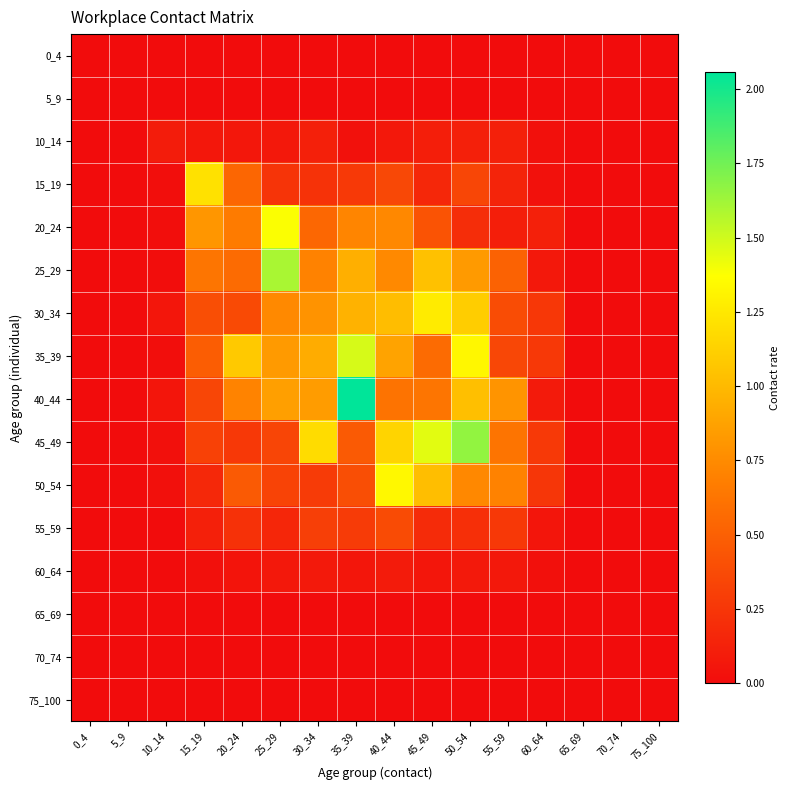

Reading left to right, what are all the values shown in this chart?

0_4: 0_4=0.0	5_9=0.0	10_14=0.0	15_19=0.0	20_24=0.0	25_29=0.0	30_34=0.0	35_39=0.0	40_44=0.0	45_49=0.0	50_54=0.0	55_59=0.0	60_64=0.0	65_69=0.0	70_74=0.0	75_100=0.0
5_9: 0_4=0.0	5_9=0.0	10_14=0.0	15_19=0.0	20_24=0.0	25_29=0.0	30_34=0.0	35_39=0.0	40_44=0.0	45_49=0.0	50_54=0.0	55_59=0.0	60_64=0.0	65_69=0.0	70_74=0.0	75_100=0.0
10_14: 0_4=0.0	5_9=0.0	10_14=0.1	15_19=0.1	20_24=0.1	25_29=0.1	30_34=0.1	35_39=0.0	40_44=0.1	45_49=0.1	50_54=0.1	55_59=0.1	60_64=0.0	65_69=0.0	70_74=0.0	75_100=0.0
15_19: 0_4=0.0	5_9=0.0	10_14=0.0	15_19=1.2	20_24=0.5	25_29=0.2	30_34=0.2	35_39=0.3	40_44=0.4	45_49=0.2	50_54=0.3	55_59=0.1	60_64=0.0	65_69=0.0	70_74=0.0	75_100=0.0
20_24: 0_4=0.0	5_9=0.0	10_14=0.0	15_19=0.8	20_24=0.7	25_29=1.4	30_34=0.5	35_39=0.7	40_44=0.7	45_49=0.4	50_54=0.2	55_59=0.1	60_64=0.1	65_69=0.0	70_74=0.0	75_100=0.0
25_29: 0_4=0.0	5_9=0.0	10_14=0.0	15_19=0.6	20_24=0.6	25_29=1.6	30_34=0.7	35_39=0.9	40_44=0.7	45_49=1.0	50_54=0.8	55_59=0.5	60_64=0.1	65_69=0.0	70_74=0.0	75_100=0.0
30_34: 0_4=0.0	5_9=0.0	10_14=0.1	15_19=0.4	20_24=0.4	25_29=0.7	30_34=0.8	35_39=1.0	40_44=1.0	45_49=1.3	50_54=1.1	55_59=0.4	60_64=0.3	65_69=0.0	70_74=0.0	75_100=0.0
35_39: 0_4=0.0	5_9=0.0	10_14=0.0	15_19=0.5	20_24=1.1	25_29=0.8	30_34=0.9	35_39=1.5	40_44=0.9	45_49=0.6	50_54=1.3	55_59=0.4	60_64=0.3	65_69=0.0	70_74=0.0	75_100=0.0
40_44: 0_4=0.0	5_9=0.0	10_14=0.1	15_19=0.3	20_24=0.7	25_29=0.9	30_34=0.8	35_39=2.1	40_44=0.6	45_49=0.6	50_54=1.0	55_59=0.8	60_64=0.1	65_69=0.0	70_74=0.0	75_100=0.0
45_49: 0_4=0.0	5_9=0.0	10_14=0.0	15_19=0.3	20_24=0.3	25_29=0.3	30_34=1.2	35_39=0.5	40_44=1.1	45_49=1.4	50_54=1.7	55_59=0.6	60_64=0.3	65_69=0.0	70_74=0.0	75_100=0.0
50_54: 0_4=0.0	5_9=0.0	10_14=0.0	15_19=0.2	20_24=0.5	25_29=0.3	30_34=0.3	35_39=0.4	40_44=1.3	45_49=1.0	50_54=0.7	55_59=0.7	60_64=0.3	65_69=0.0	70_74=0.0	75_100=0.0
55_59: 0_4=0.0	5_9=0.0	10_14=0.0	15_19=0.1	20_24=0.2	25_29=0.2	30_34=0.3	35_39=0.3	40_44=0.4	45_49=0.2	50_54=0.2	55_59=0.3	60_64=0.1	65_69=0.0	70_74=0.0	75_100=0.0
60_64: 0_4=0.0	5_9=0.0	10_14=0.0	15_19=0.0	20_24=0.1	25_29=0.1	30_34=0.1	35_39=0.1	40_44=0.1	45_49=0.1	50_54=0.1	55_59=0.1	60_64=0.0	65_69=0.0	70_74=0.0	75_100=0.0
65_69: 0_4=0.0	5_9=0.0	10_14=0.0	15_19=0.0	20_24=0.0	25_29=0.0	30_34=0.0	35_39=0.0	40_44=0.0	45_49=0.0	50_54=0.0	55_59=0.0	60_64=0.0	65_69=0.0	70_74=0.0	75_100=0.0
70_74: 0_4=0.0	5_9=0.0	10_14=0.0	15_19=0.0	20_24=0.0	25_29=0.0	30_34=0.0	35_39=0.0	40_44=0.0	45_49=0.0	50_54=0.0	55_59=0.0	60_64=0.0	65_69=0.0	70_74=0.0	75_100=0.0
75_100: 0_4=0.0	5_9=0.0	10_14=0.0	15_19=0.0	20_24=0.0	25_29=0.0	30_34=0.0	35_39=0.0	40_44=0.0	45_49=0.0	50_54=0.0	55_59=0.0	60_64=0.0	65_69=0.0	70_74=0.0	75_100=0.0